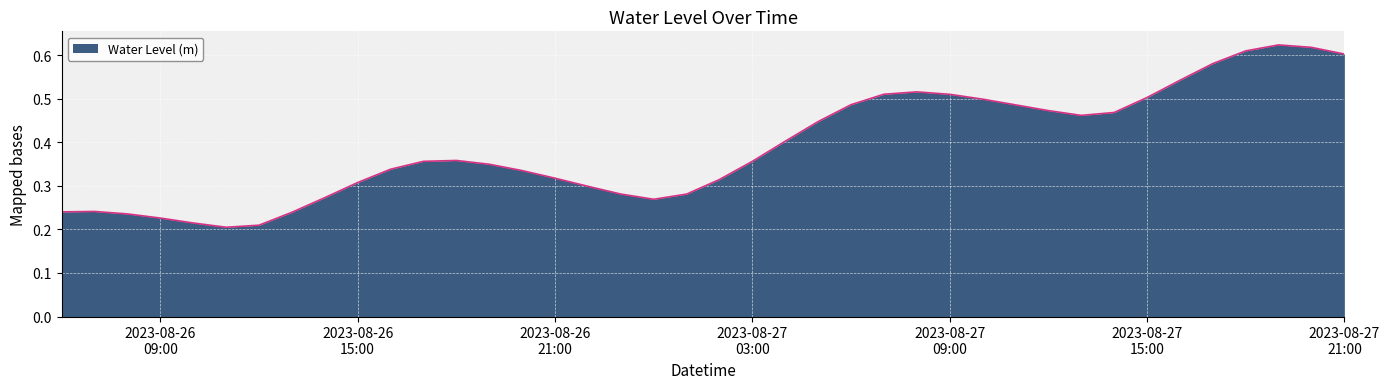

What is the smallest value displayed?

0.2